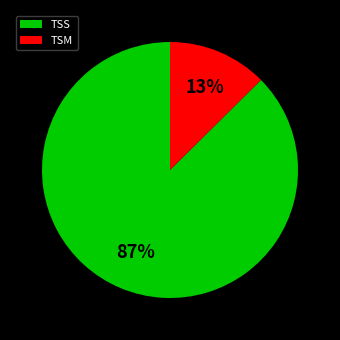

Which slice is the smallest?

TSM